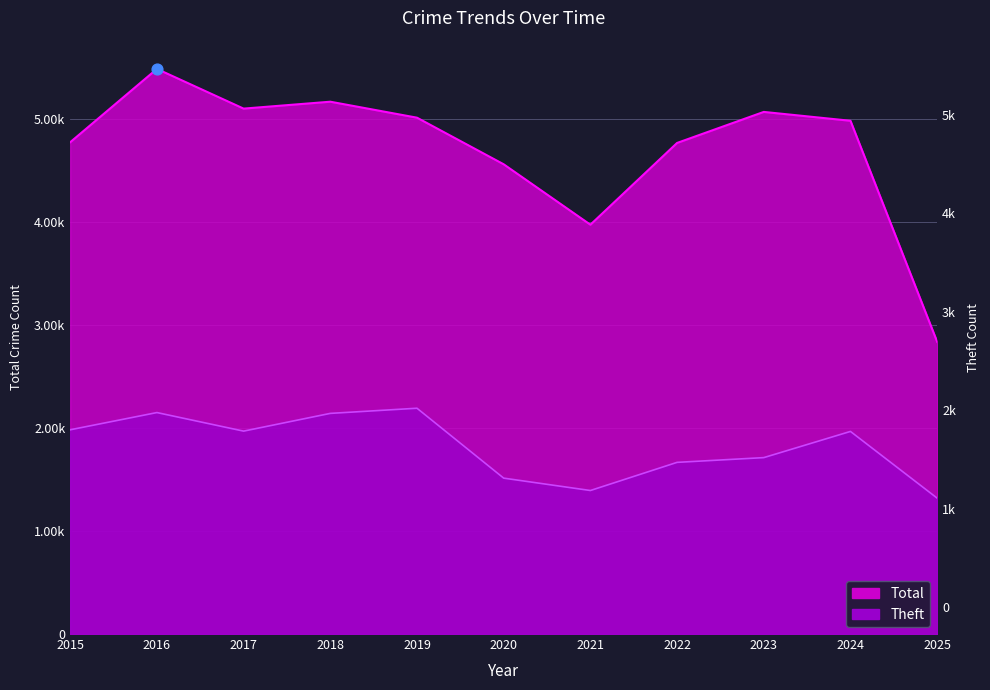

Which series contains the lowest Y value?

Theft